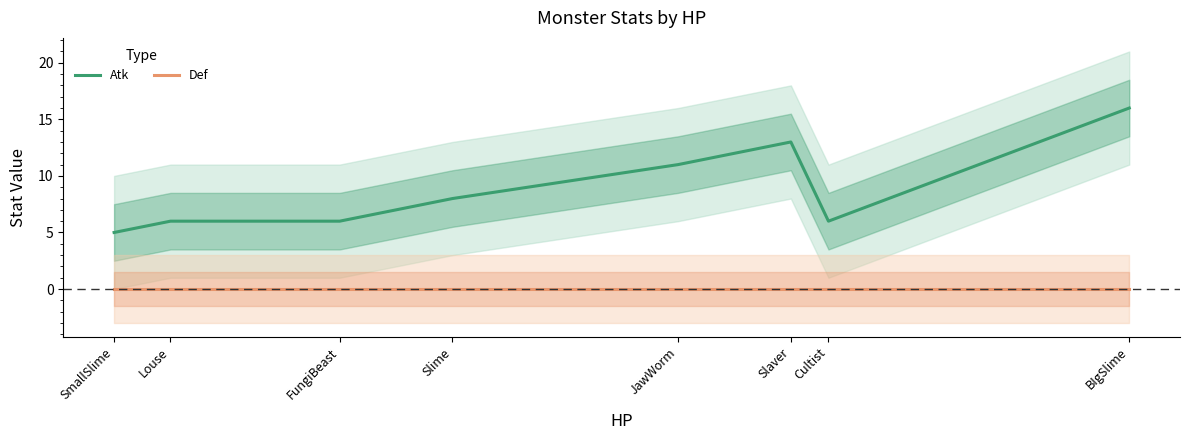

True or false: Def and Atk cross at least once.

False